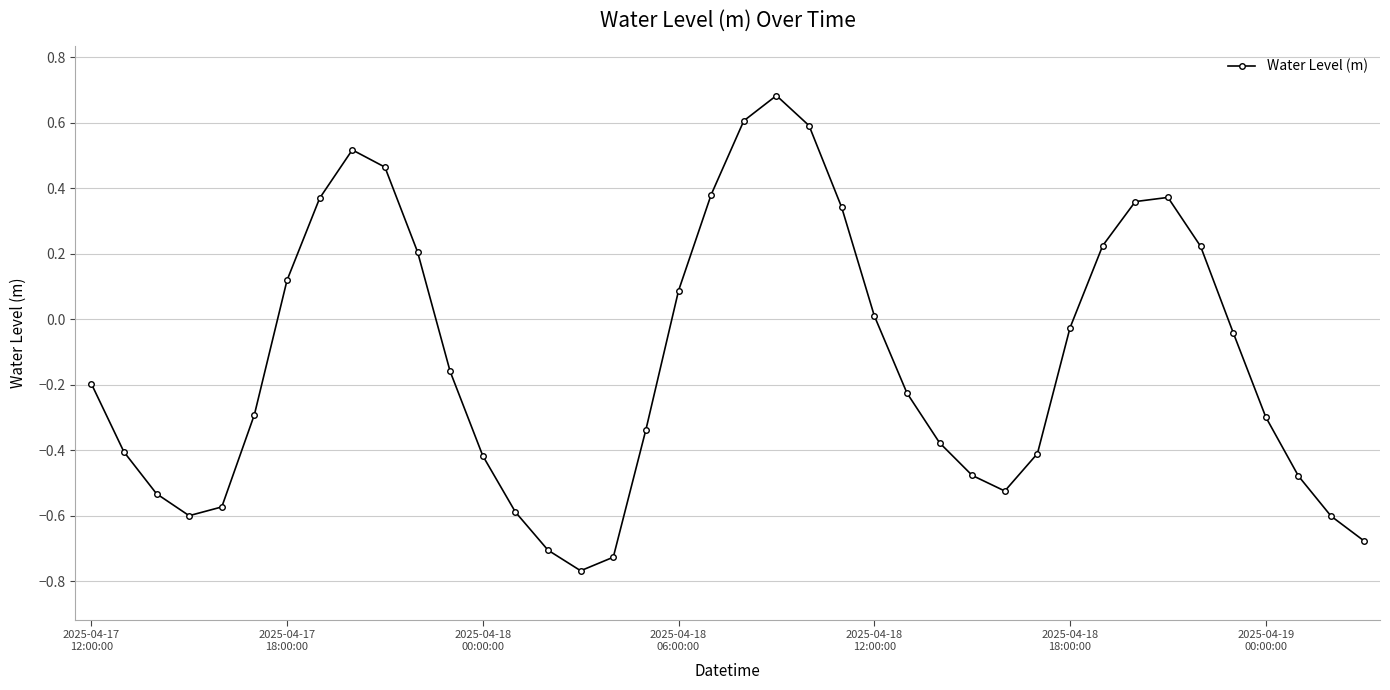

What is the difference between the maximum and second lowest values?

1.4